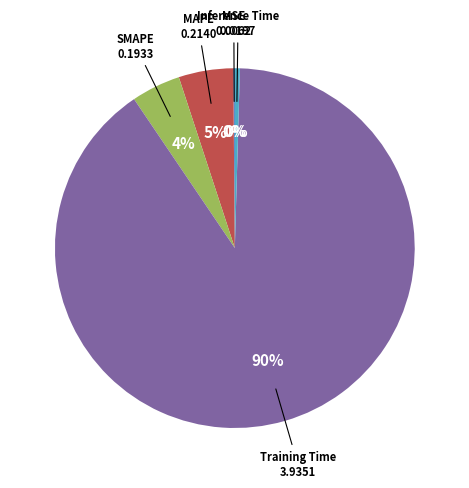

Which has a higher value, Inference Time or MAPE?

MAPE